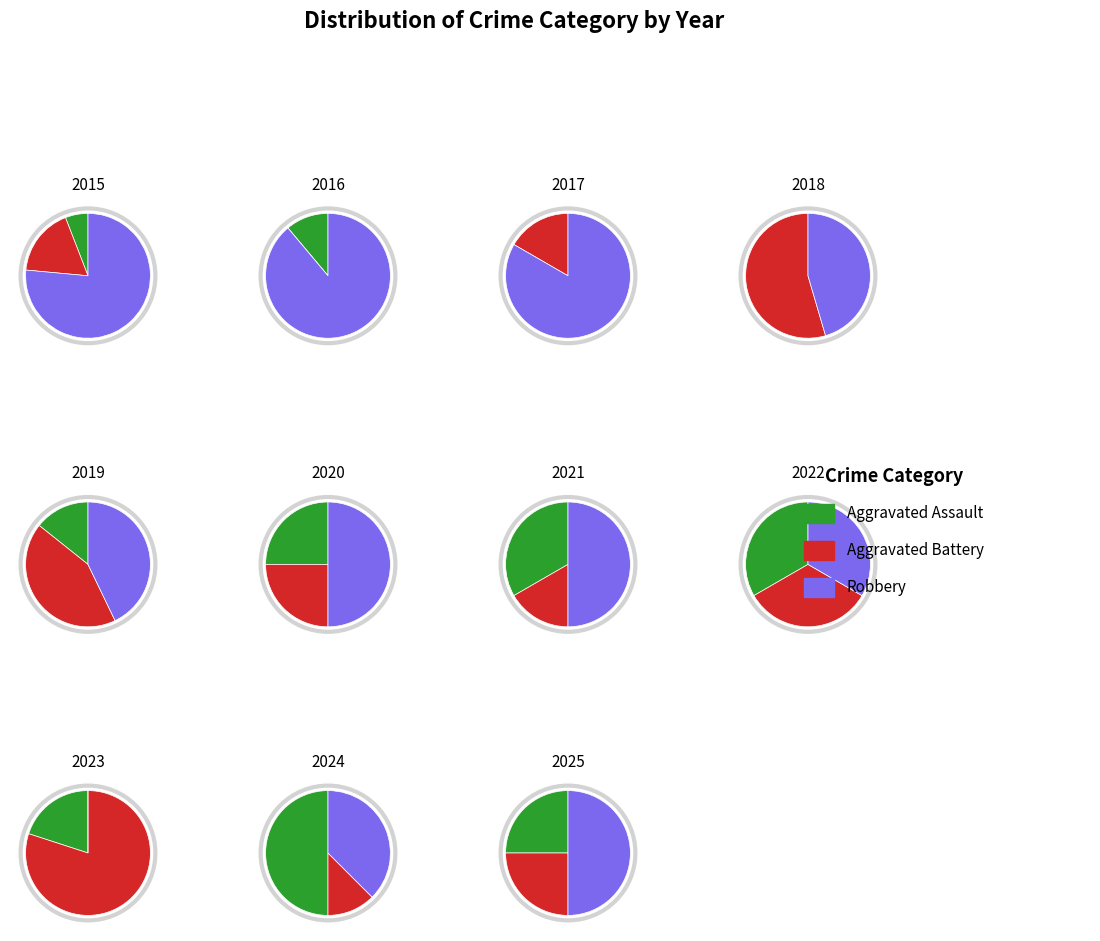

Between 2019 and 2020, which series saw the biggest shift?

Aggravated Battery